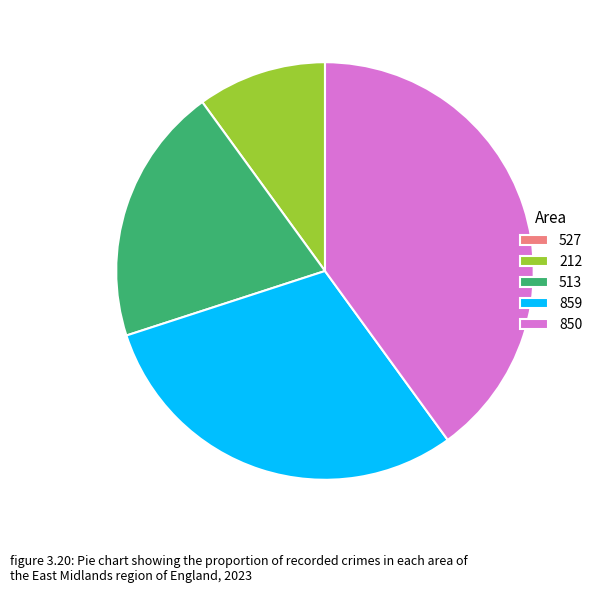

Is there any slice that represents more than half of the pie?

No